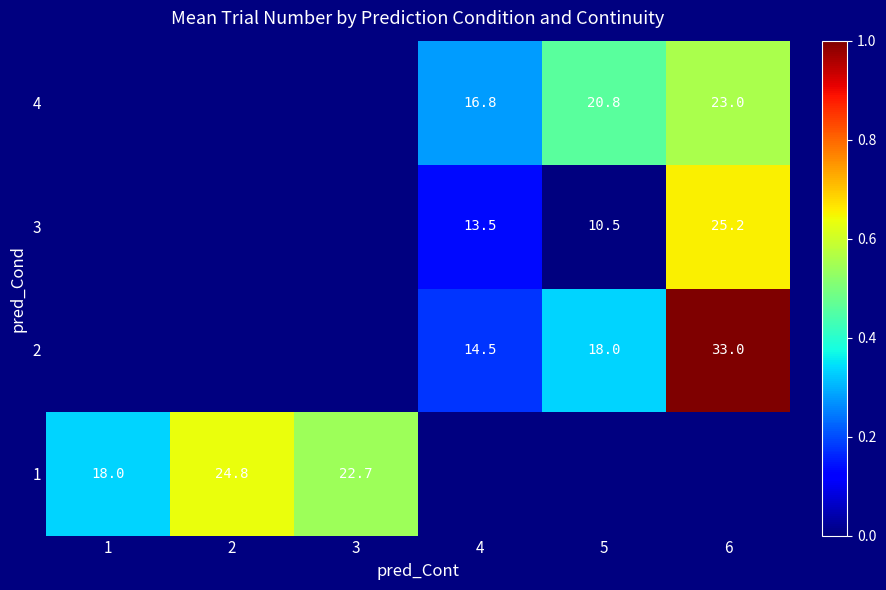

Is the value of 1 at 1 greater than the value of 3 at 4?

Yes